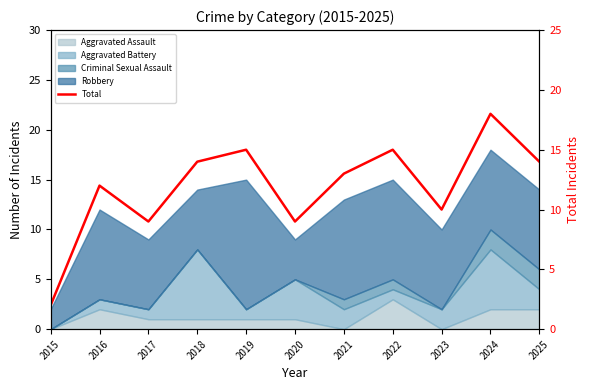

Reading left to right, transcribe all the data shown in this chart.

2	12	9	14	15	9	13	15	10	18	14